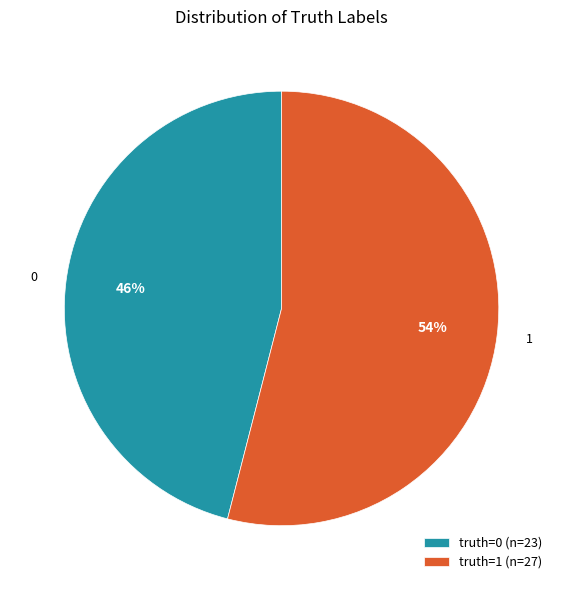

Rank the categories by value from highest to lowest.

truth=1 (n=27), truth=0 (n=23)